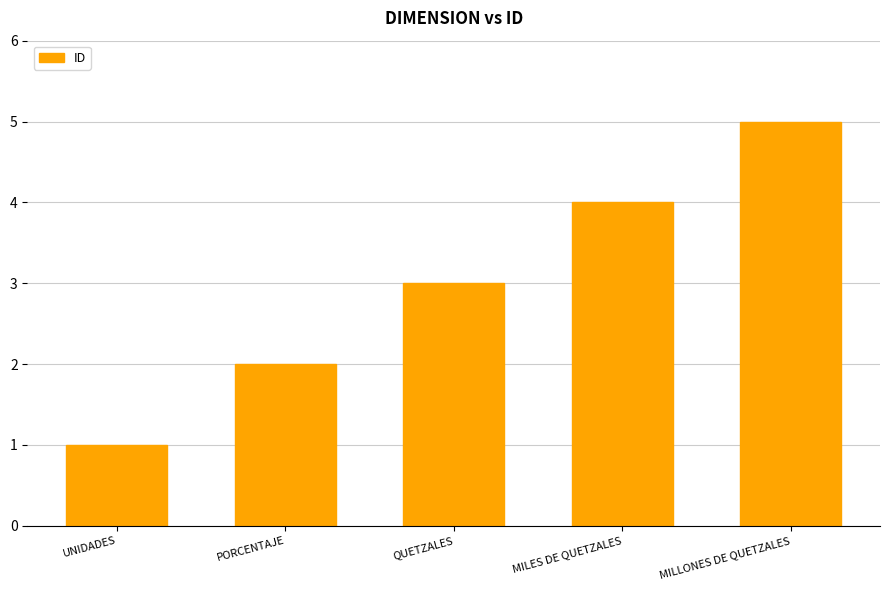

Which has a higher value, QUETZALES or UNIDADES?

QUETZALES